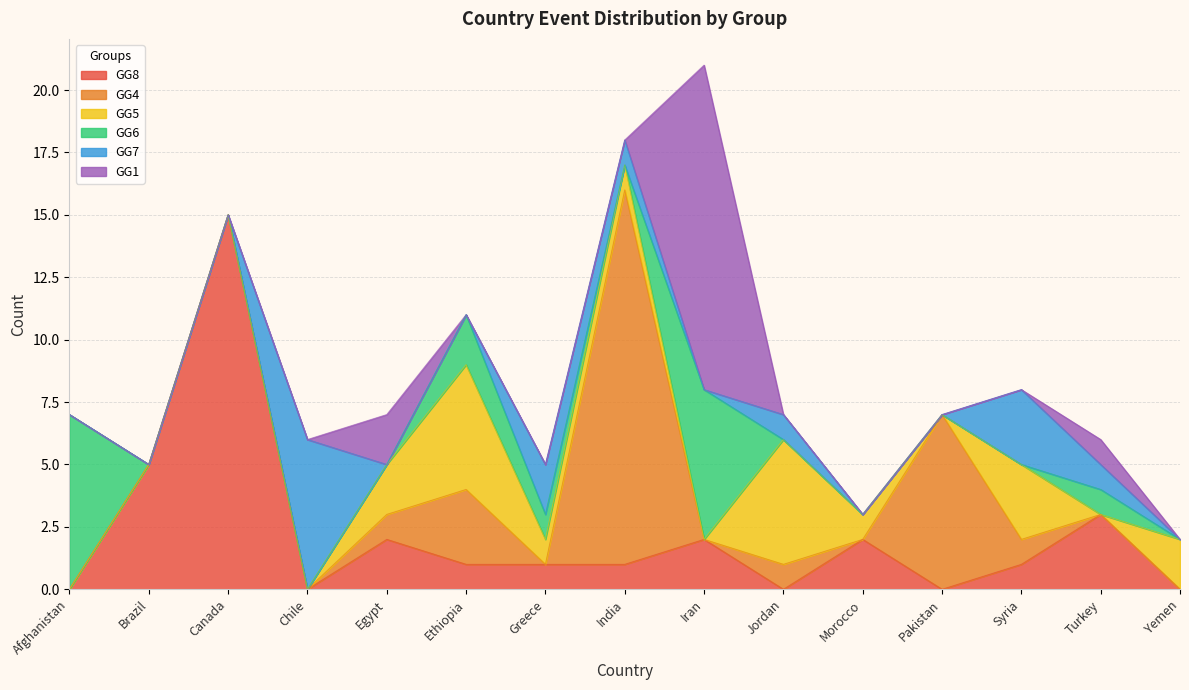

Reading left to right, transcribe all the data shown in this chart.

GG8: Afghanistan=0	Brazil=5	Canada=15	Chile=0	Egypt=2	Ethiopia=1	Greece=1	India=1	Iran=2	Jordan=0	Morocco=2	Pakistan=0	Syria=1	Turkey=3	Yemen=0
GG4: Afghanistan=0	Brazil=0	Canada=0	Chile=0	Egypt=1	Ethiopia=3	Greece=0	India=15	Iran=0	Jordan=1	Morocco=0	Pakistan=7	Syria=1	Turkey=0	Yemen=0
GG5: Afghanistan=0	Brazil=0	Canada=0	Chile=0	Egypt=2	Ethiopia=5	Greece=1	India=1	Iran=0	Jordan=5	Morocco=1	Pakistan=0	Syria=3	Turkey=0	Yemen=2
GG6: Afghanistan=7	Brazil=0	Canada=0	Chile=0	Egypt=0	Ethiopia=2	Greece=1	India=0	Iran=6	Jordan=0	Morocco=0	Pakistan=0	Syria=0	Turkey=1	Yemen=0
GG7: Afghanistan=0	Brazil=0	Canada=0	Chile=6	Egypt=0	Ethiopia=0	Greece=2	India=1	Iran=0	Jordan=1	Morocco=0	Pakistan=0	Syria=3	Turkey=1	Yemen=0
GG1: Afghanistan=0	Brazil=0	Canada=0	Chile=0	Egypt=2	Ethiopia=0	Greece=0	India=0	Iran=13	Jordan=0	Morocco=0	Pakistan=0	Syria=0	Turkey=1	Yemen=0